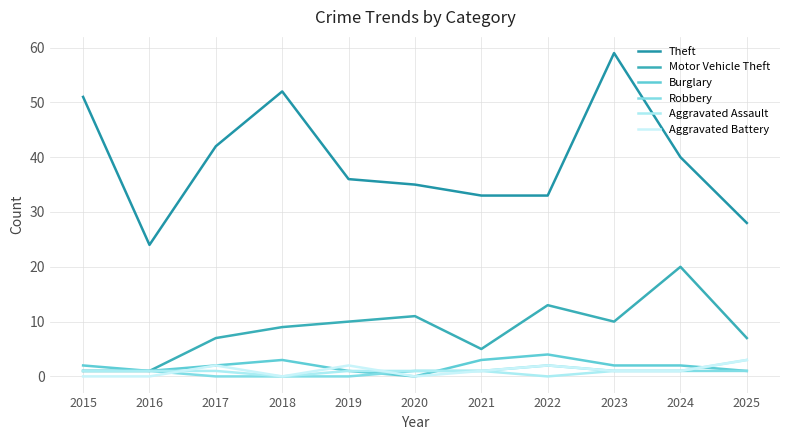

What is the total value across all series at 2024?

65